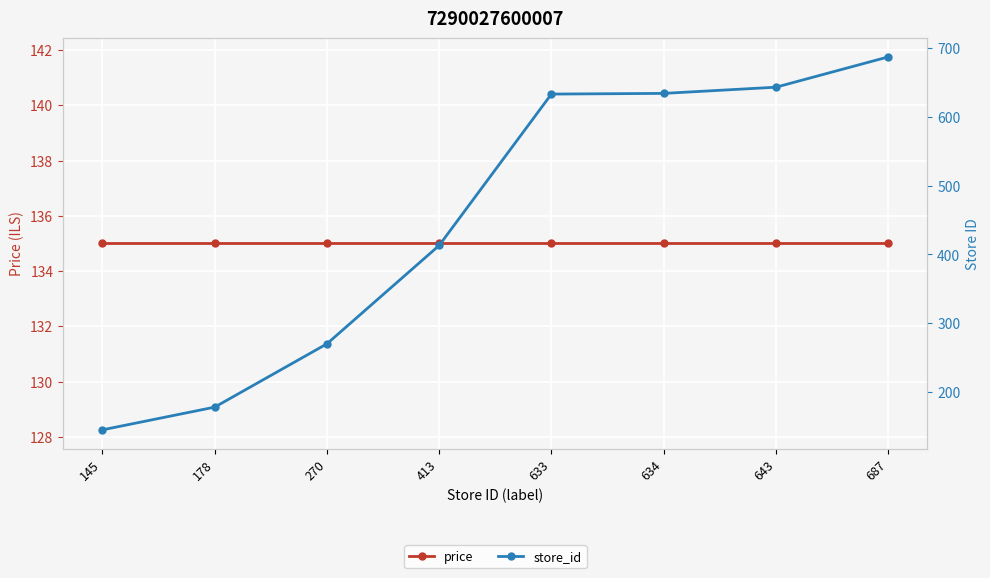

Which series has the largest range (max minus min)?

store_id